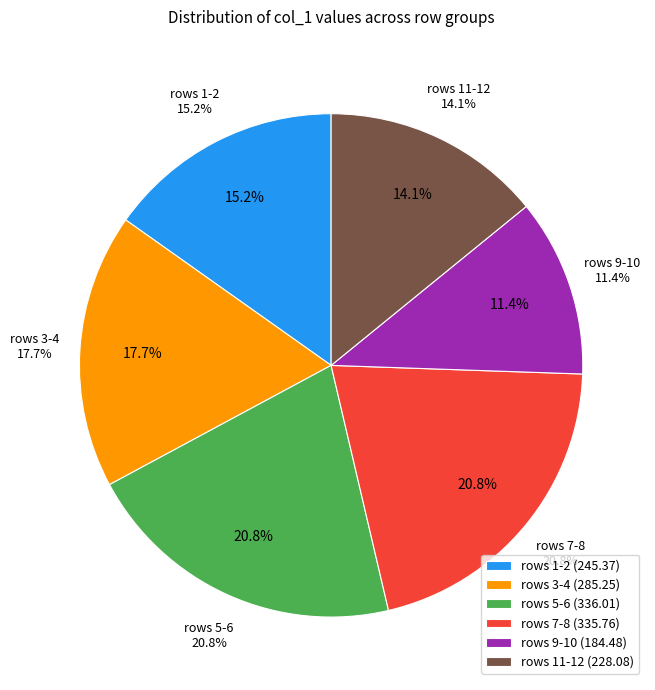

Does 7 represent more than half of the total?

No